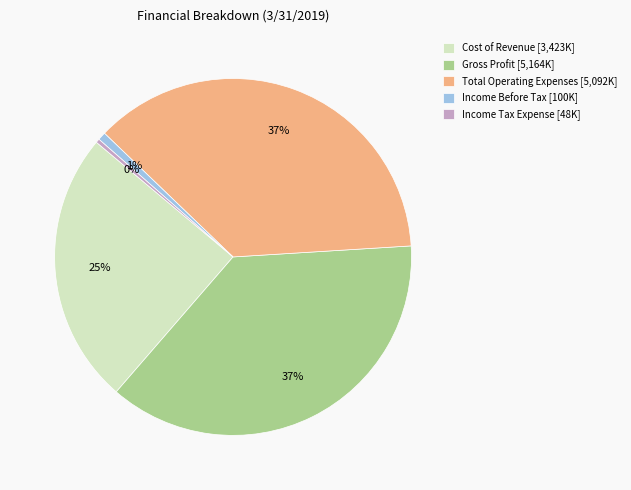

True or false: Gross Profit accounts for 31% of the total.

False